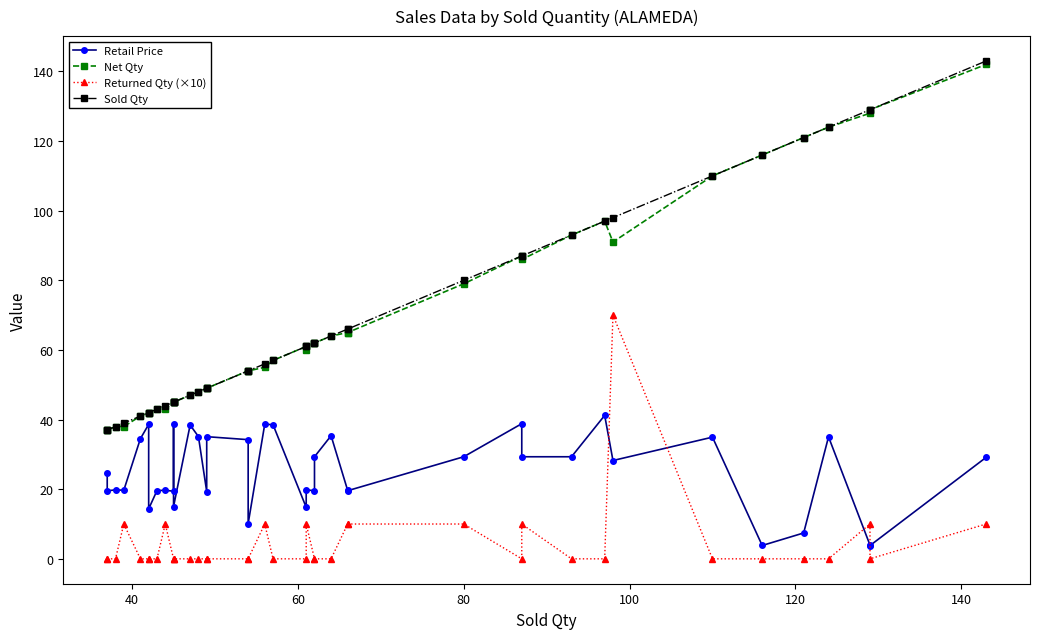

True or false: Net Qty and Returned Qty (×10) cross at least once.

False